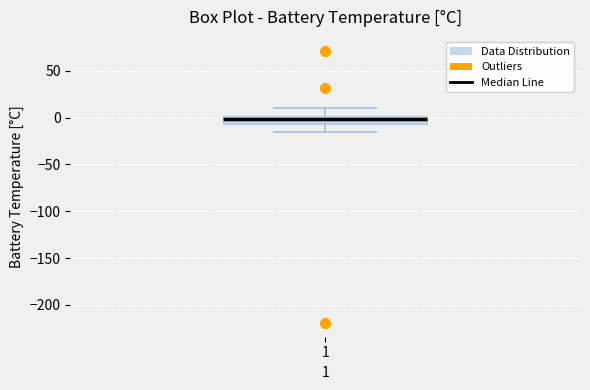

Transcribe this box plot: give where the median line is, the range the box spans, and where the two whiskers end, as read against the y-axis. The values are not printed on the chart, so give them approximately, as read against the axis.

median 0 (inside the box), box -5 to 0, whiskers -15 to 10